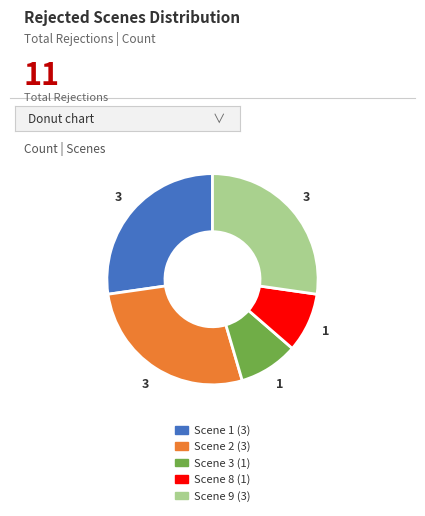

Is the sum of Scene 3 and Scene 9 greater than half?

No